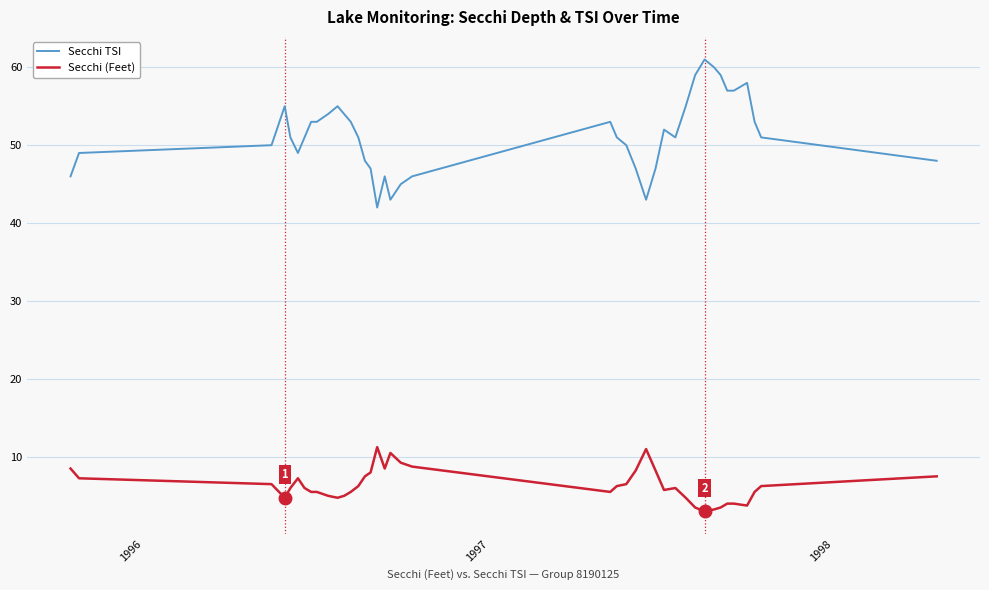

True or false: Secchi (Feet) and Secchi TSI cross at least once.

False